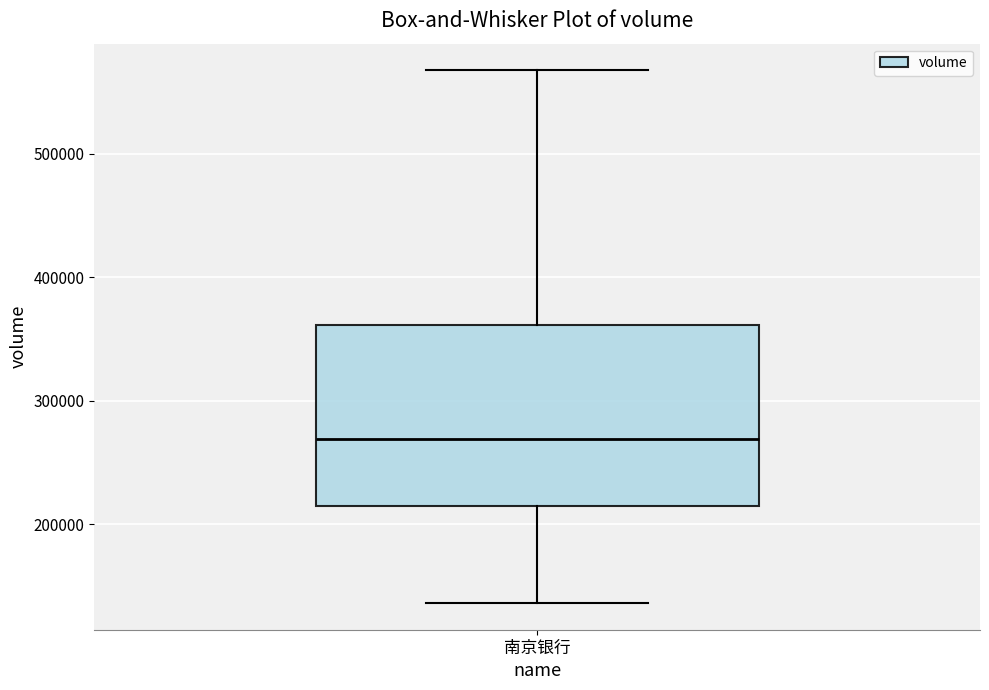

Read this box plot against the y-axis: the position of the median line, the range covered by the box, and the ends of both whiskers. The values are not printed on the chart, so give them approximately, as read against the axis.

median 270000, box 210000 to 360000, whiskers 140000 to 570000